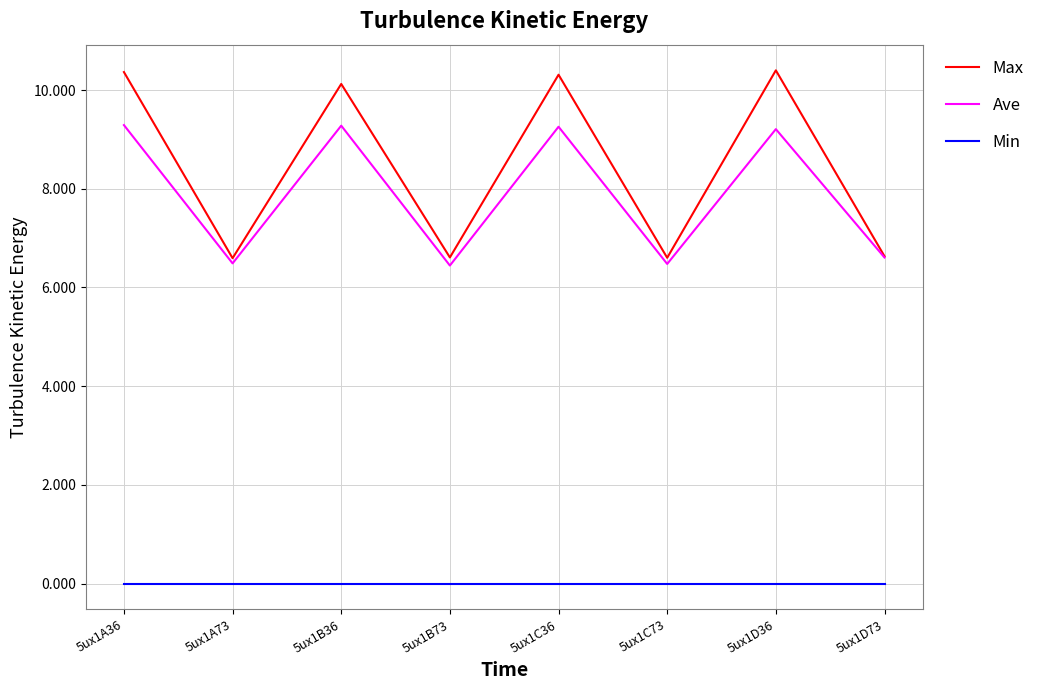

What position from the left is 5ux1A36?

1